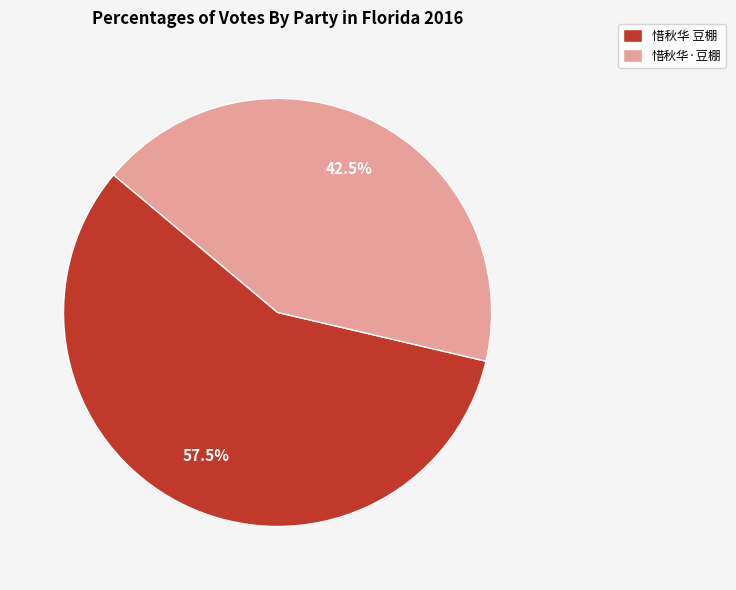

What is the total percentage of 惜秋华 豆棚 and 惜秋华·豆棚?

100.0%